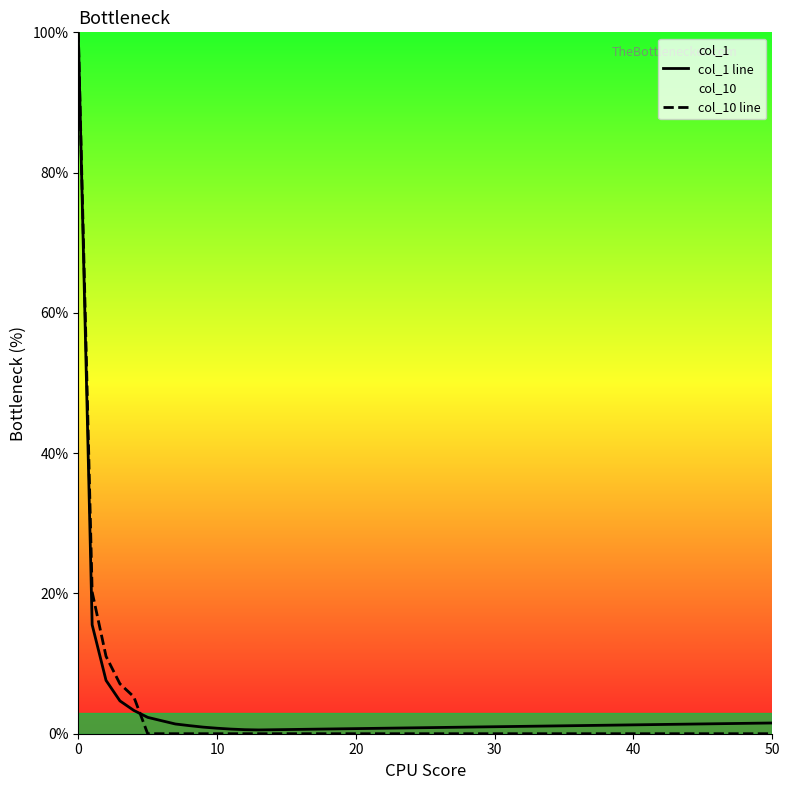

True or false: col_10 line has more than 2 points higher than both neighbors.

False